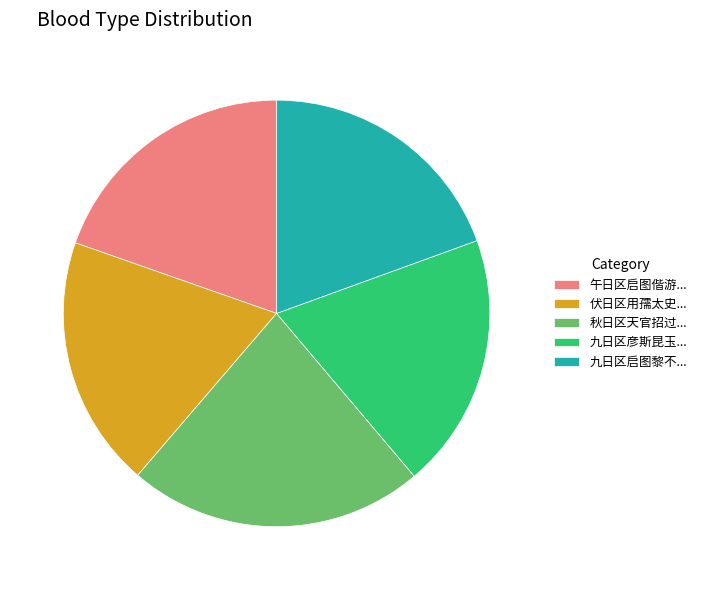

Does 九日区彦斯昆玉... account for over 50% of the chart?

No